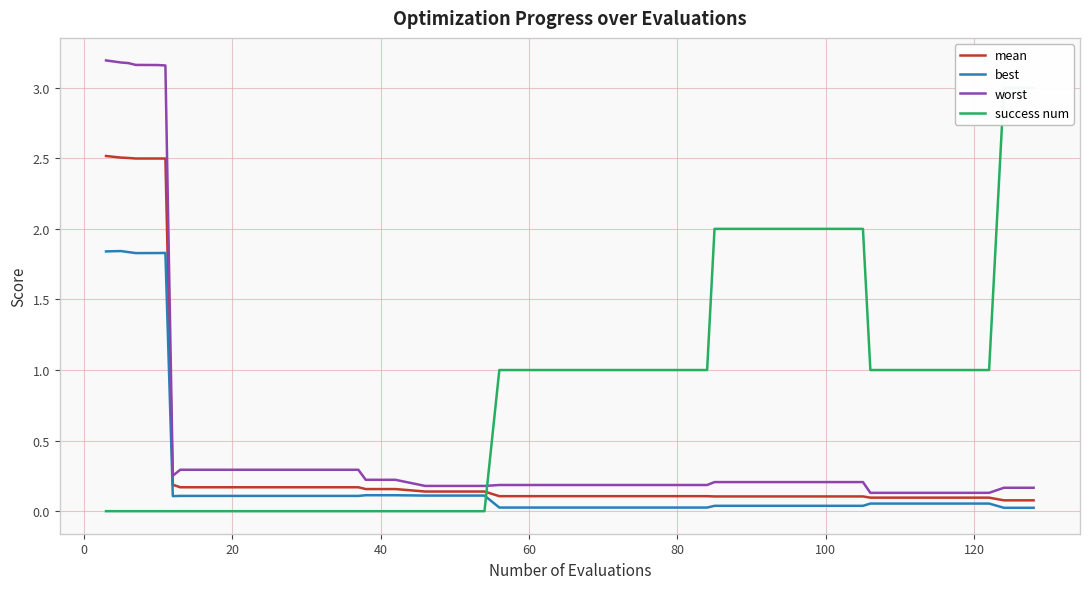

Does the chart display data point markers on the line(s)?

No